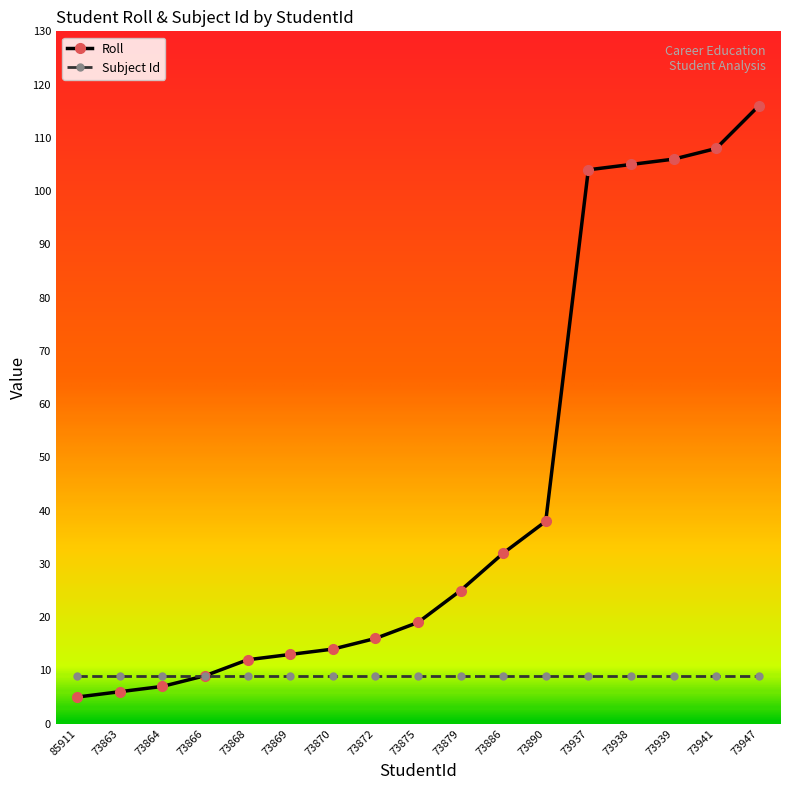

Where is Roll nearest to the value 60?

73890